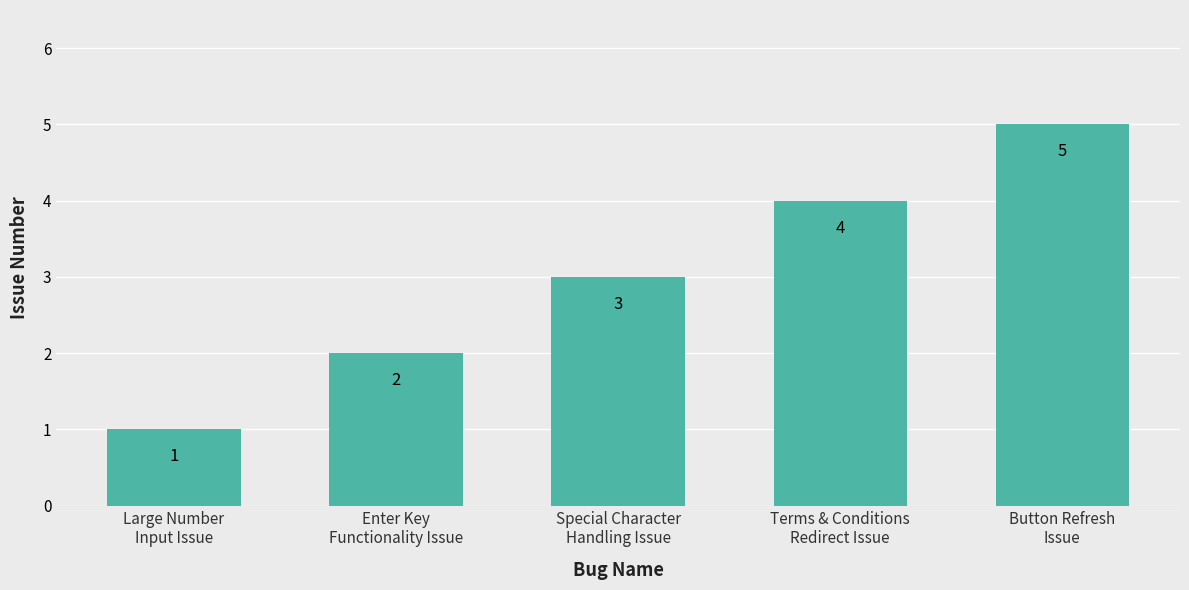

The chart shows a value of 4 at Terms & Conditions
Redirect Issue. True or false?

True